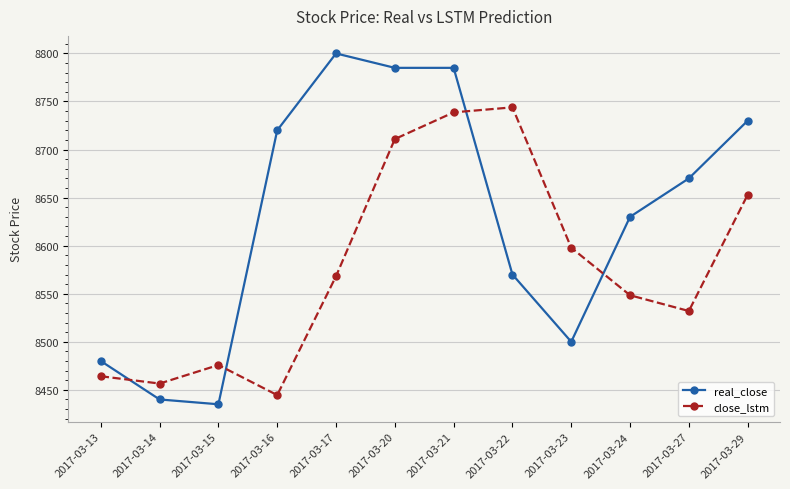

Does the chart display data point markers on the line(s)?

Yes